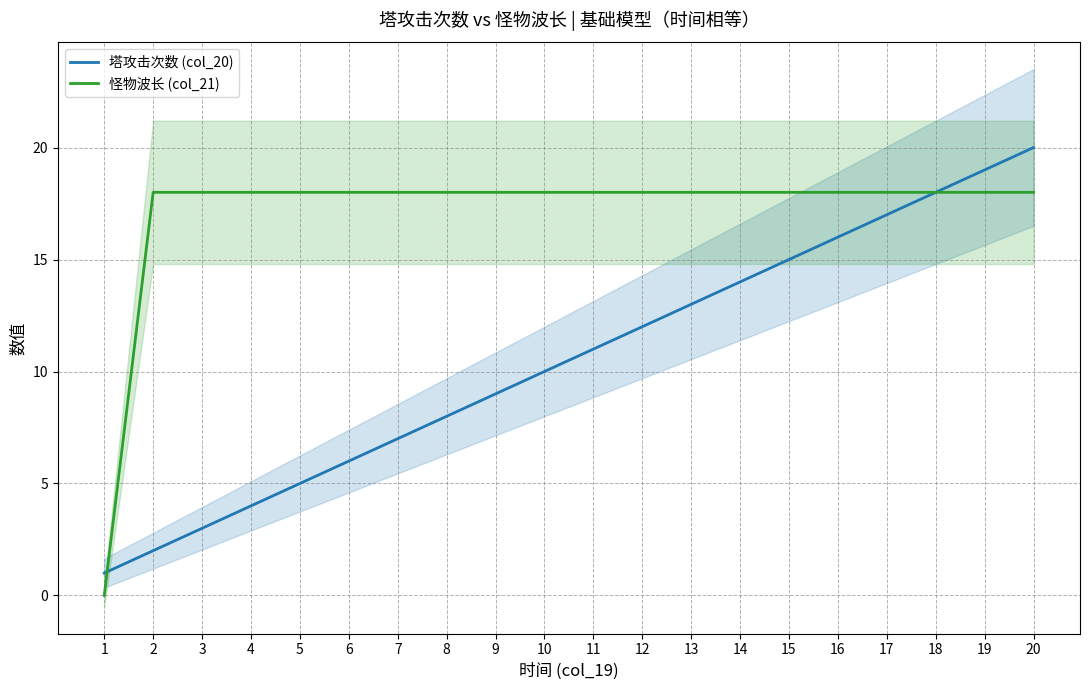

Is it true that 塔攻击次数 (col_20) equals 3 at 16?

False